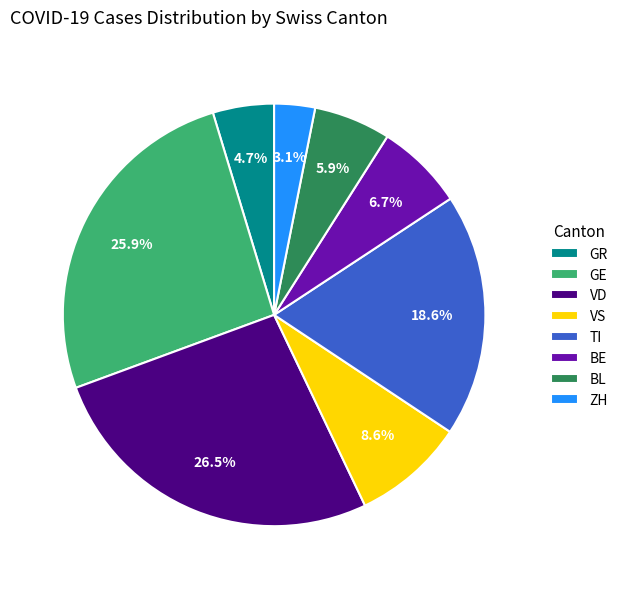

How much of the chart is everything except VD?

73.5%